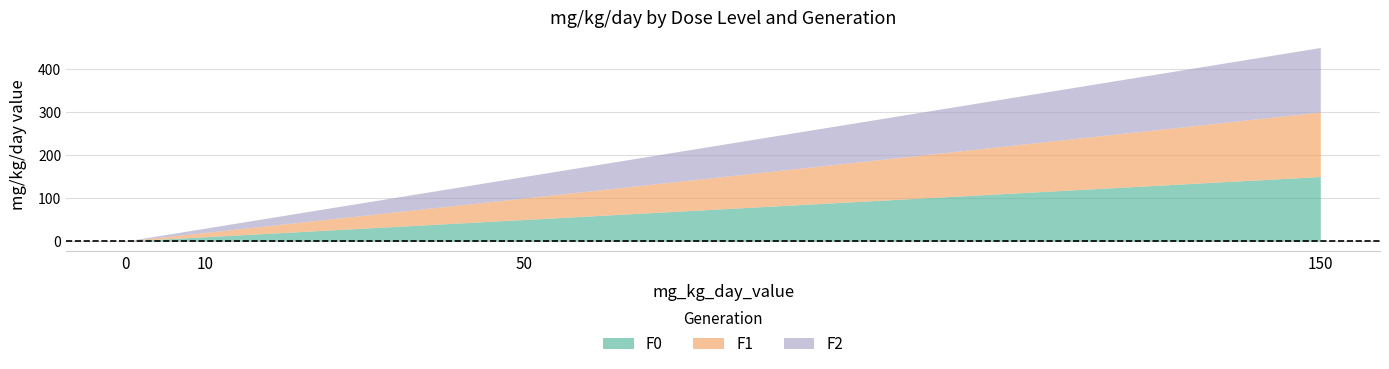

Is it true that F1 equals 438 at 150?

False